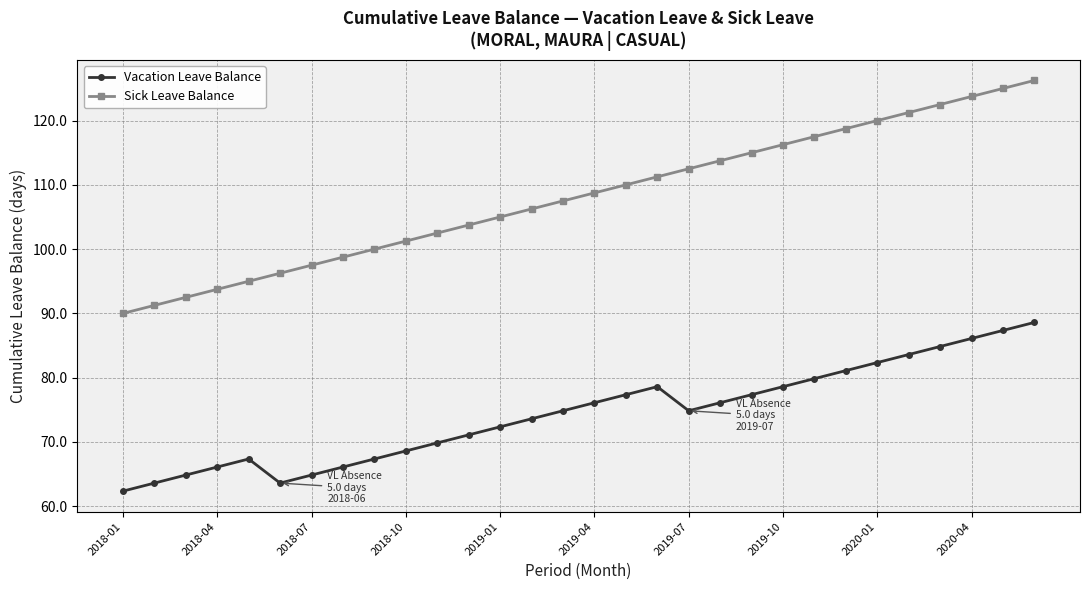

True or false: Sick Leave Balance has more than 2 interior local peaks.

False